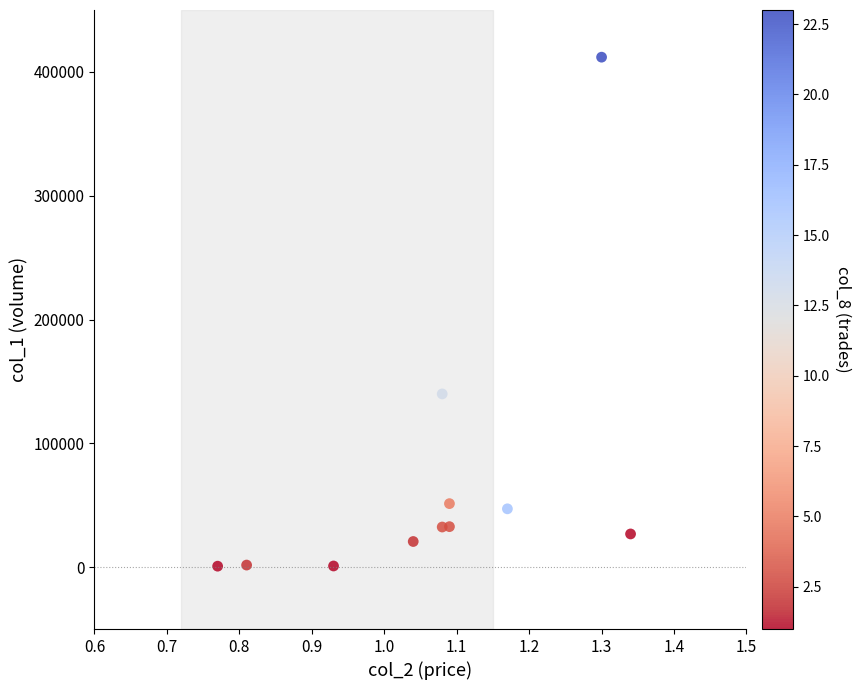

What Y value in the scatter plot is closest to 206335?

139900